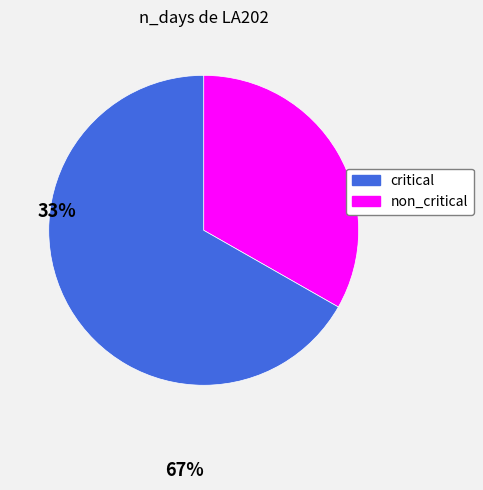

Does any single category account for the majority?

Yes